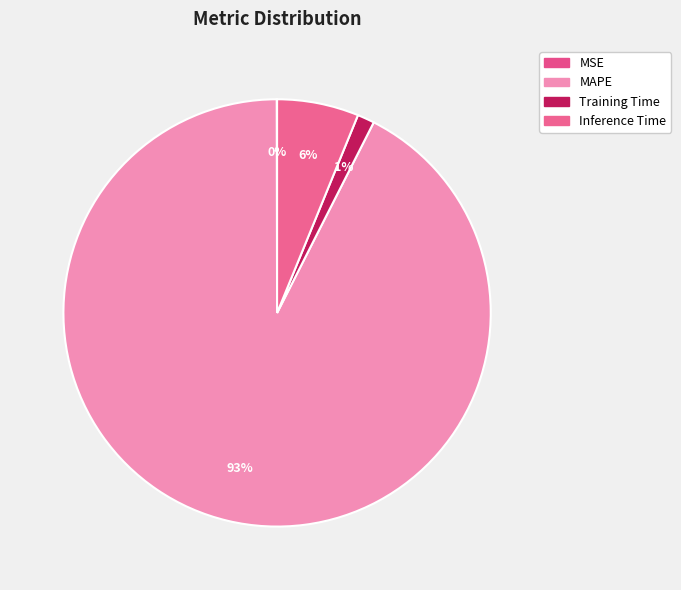

Does any single category account for the majority?

Yes